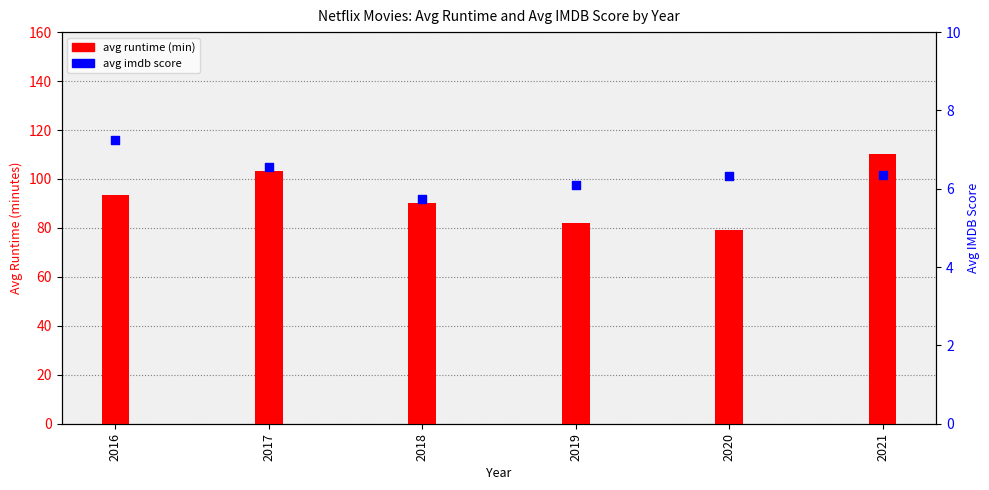

Is the value of avg runtime (min) at 2021 greater than the value of avg imdb score at 2016?

Yes